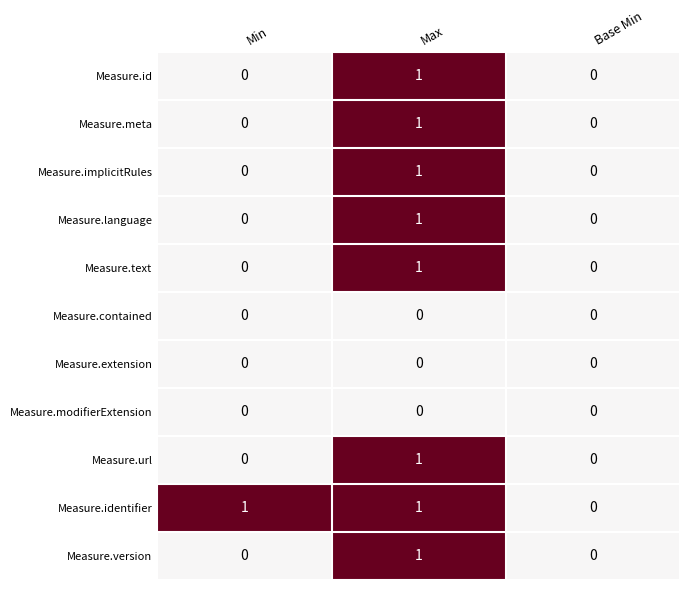

At which category is the sum across all series the highest?

Max